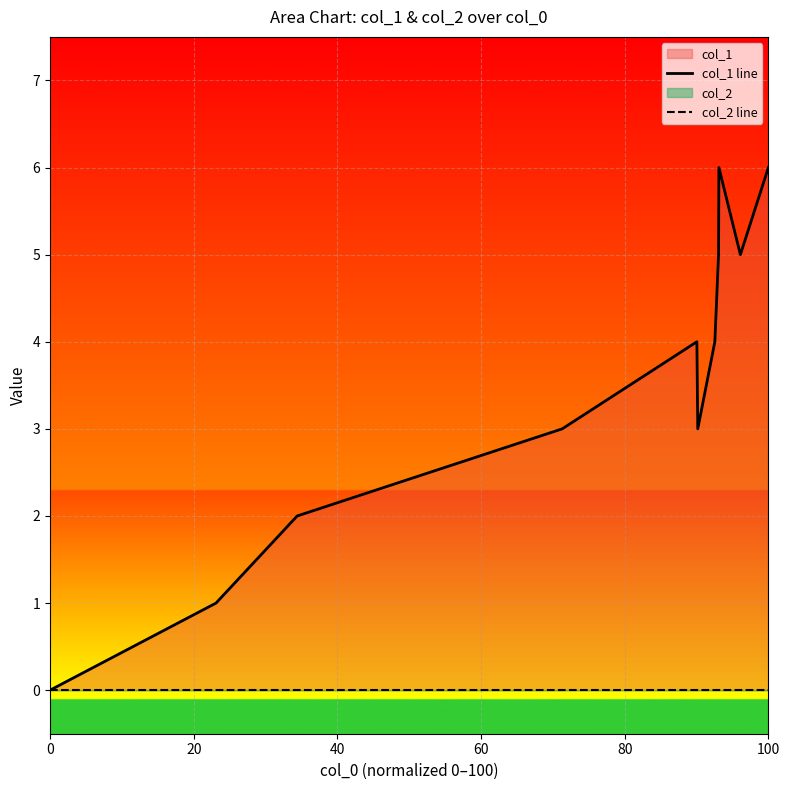

At how many categories does at least one series exceed 5?

2